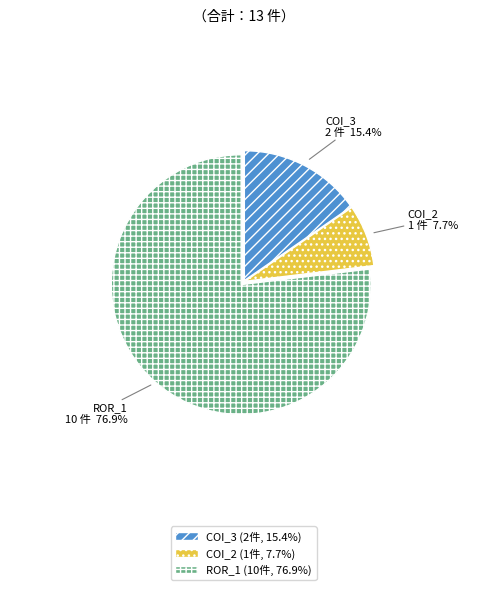

Is there any slice that represents more than half of the pie?

Yes